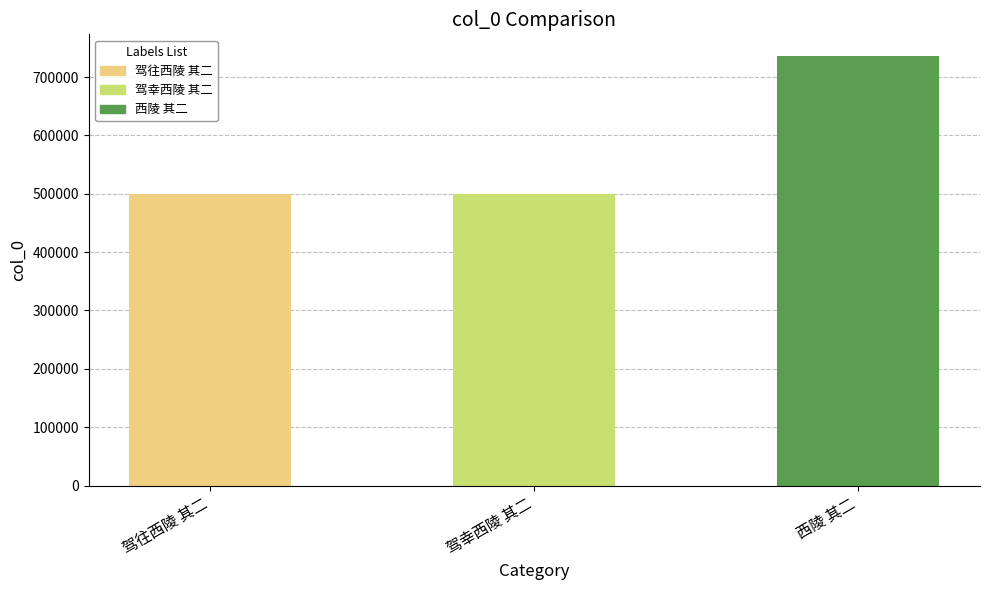

The value at 驾往西陵 其二 is 499139. True or false?

True